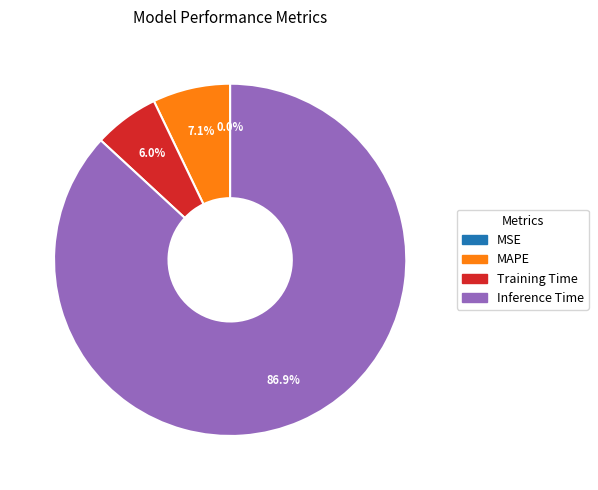

Does any single category account for the majority?

Yes